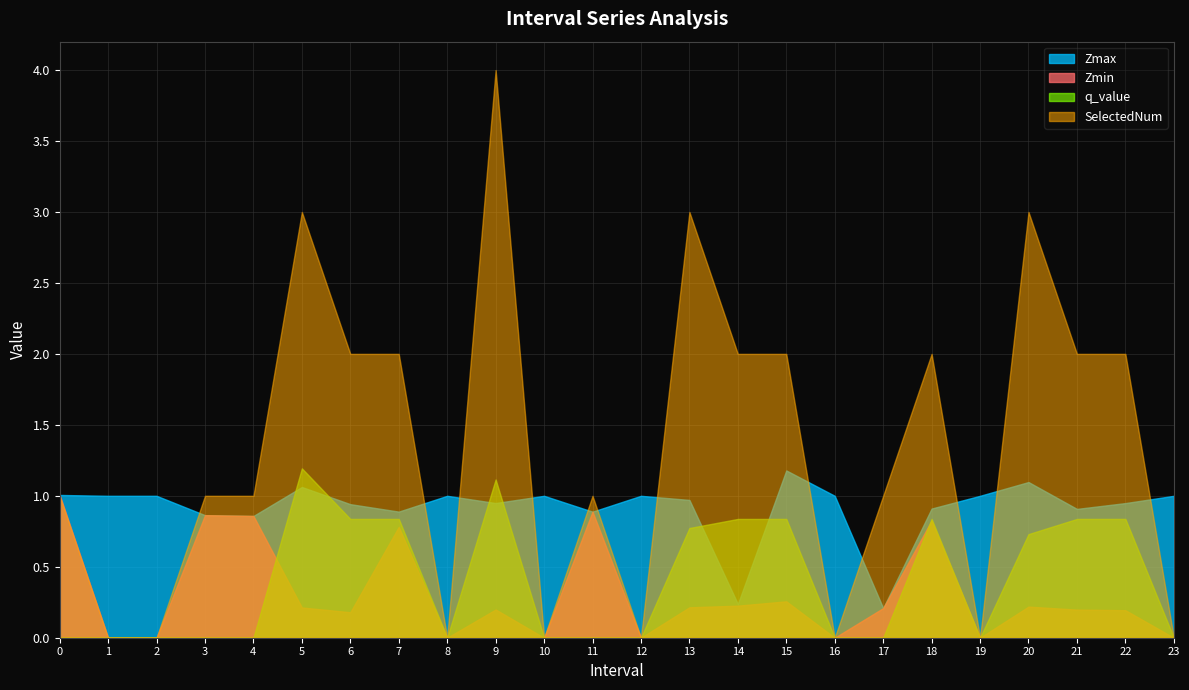

Rank the categories by SelectedNum value from highest to lowest.

9, 5, 13, 20, 6, 7, 14, 15, 18, 21, 22, 0, 3, 4, 11, 17, 1, 2, 8, 10, 12, 16, 19, 23